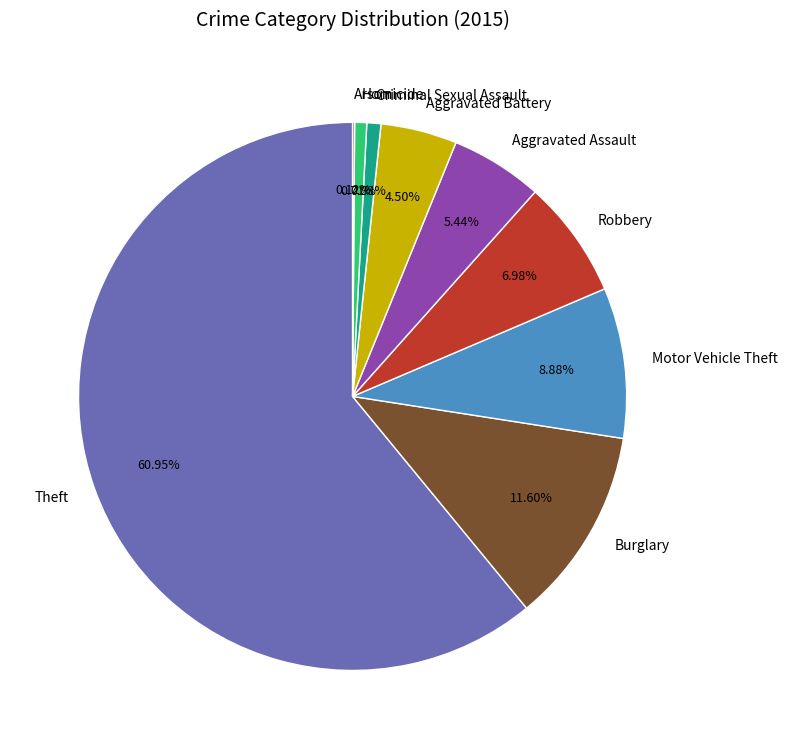

Approximately how many times larger is the value at Aggravated Battery compared to Homicide?

6.3